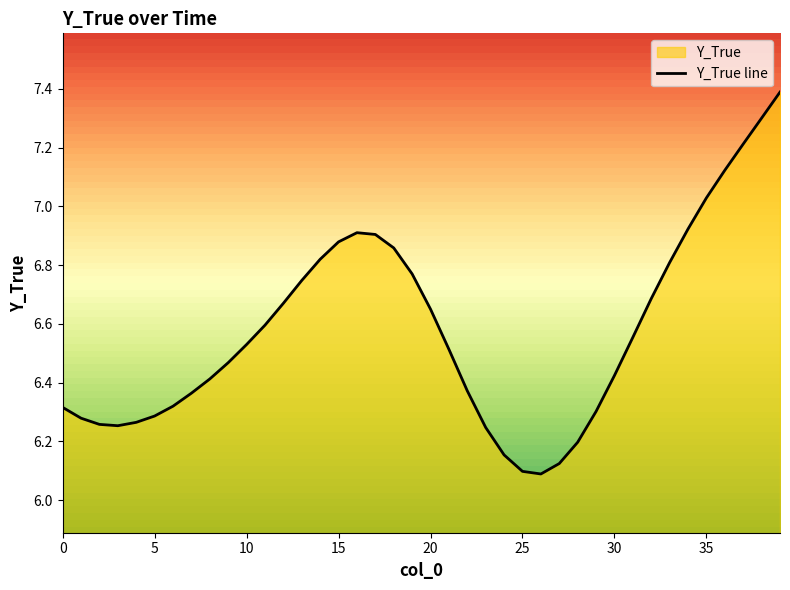

What is the sum of all values?

263.1